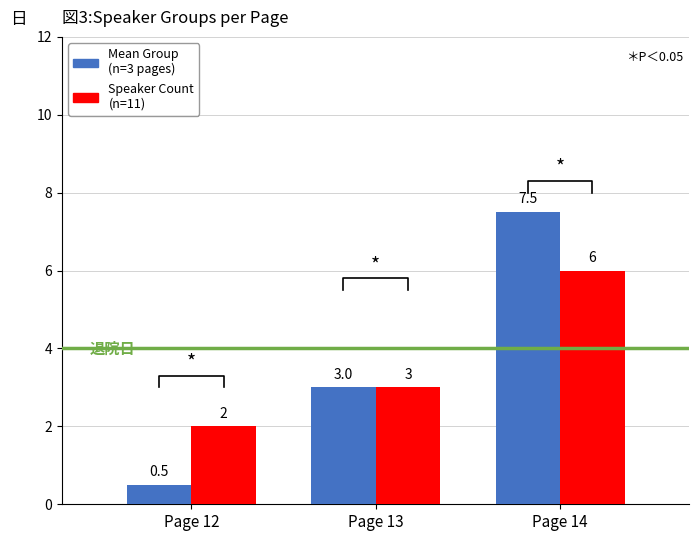

Count the number of data series in this chart.

2